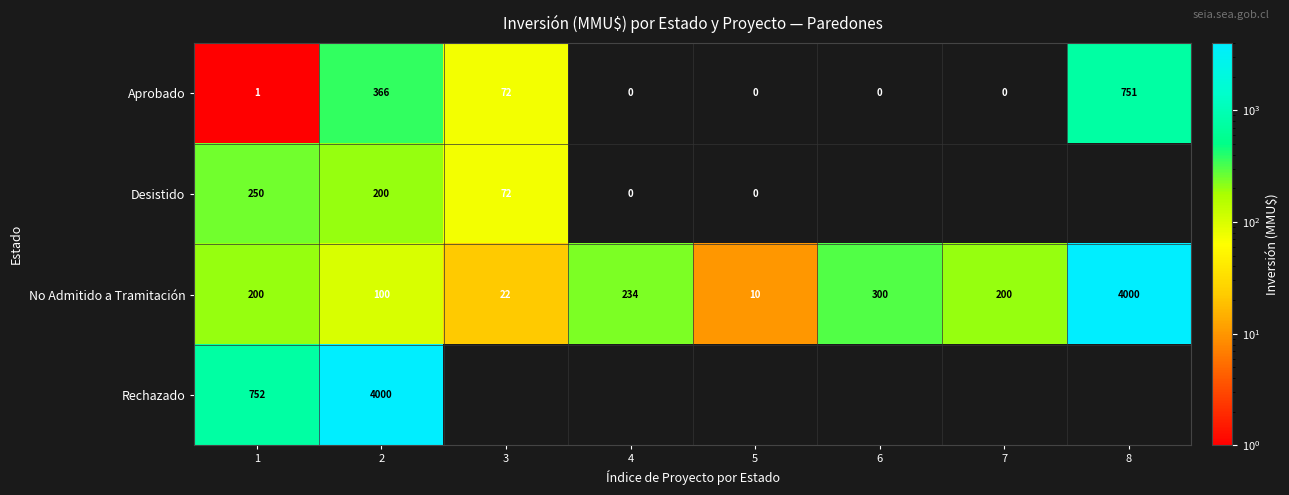

How many categories are shown in the chart?

8